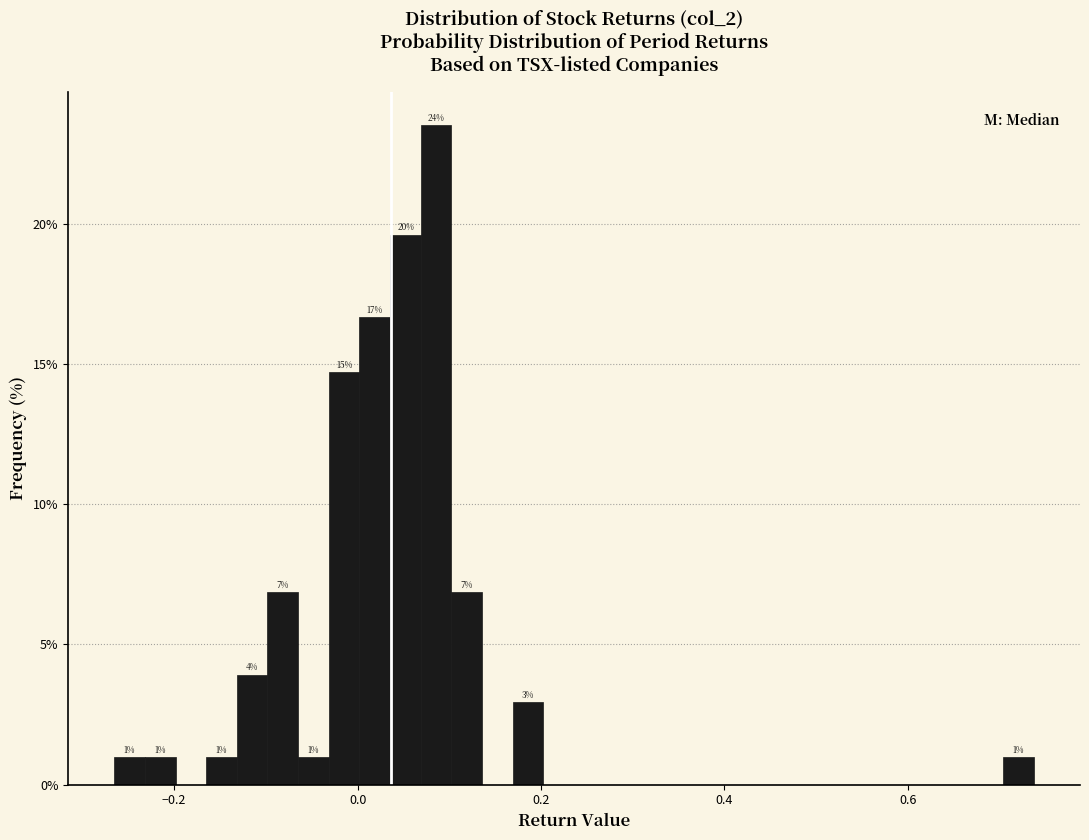

Read against the x-axis, roughly where is the centre of the tallest bar?

0.08